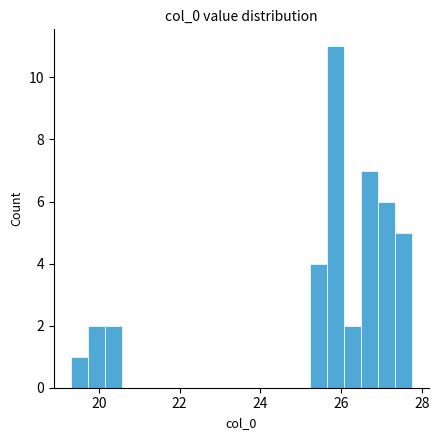

Read against the x-axis, roughly where is the centre of the tallest bar?

25.8